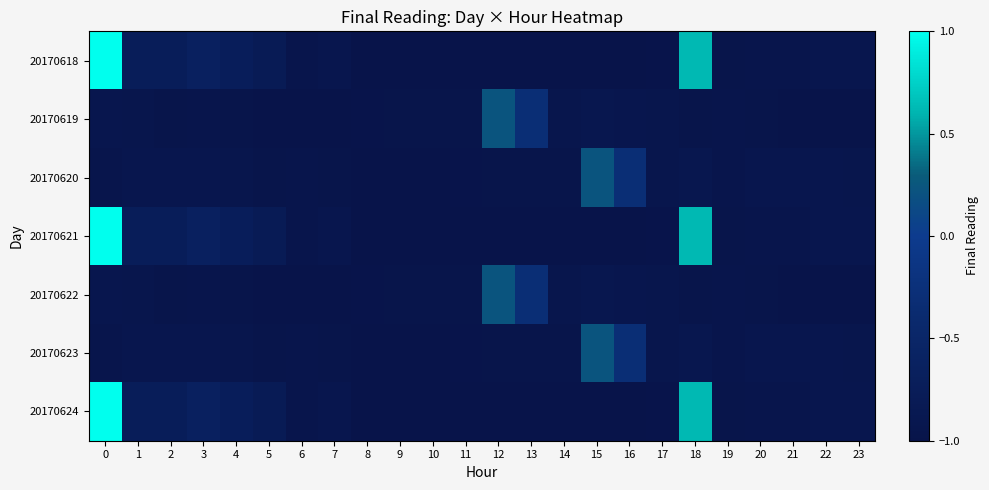

What is the minimum value shown in the chart?

-1.0